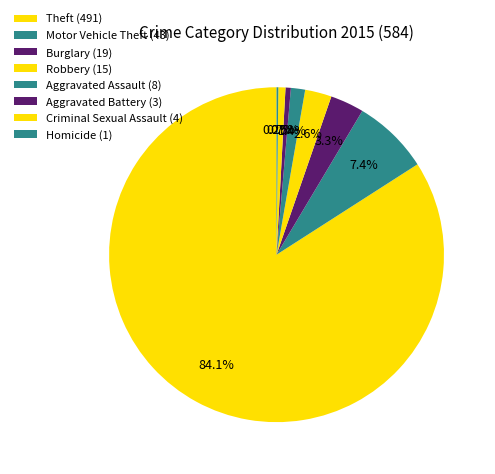

Does any single category account for the majority?

Yes